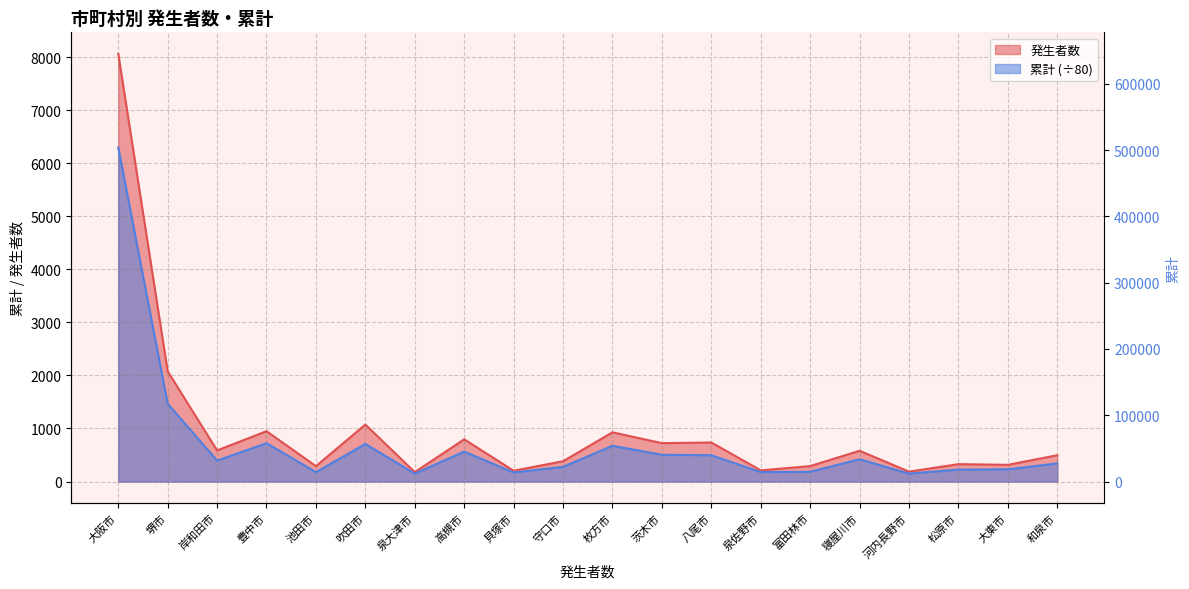

What is the label of the 7th point from the left?

泉大津市